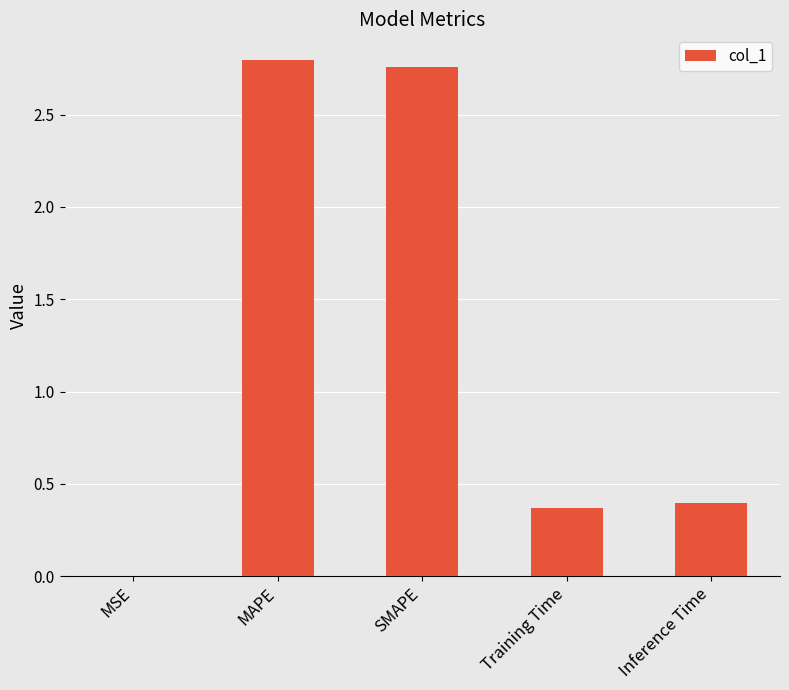

What is the sum of the values at Inference Time and MAPE?

3.2